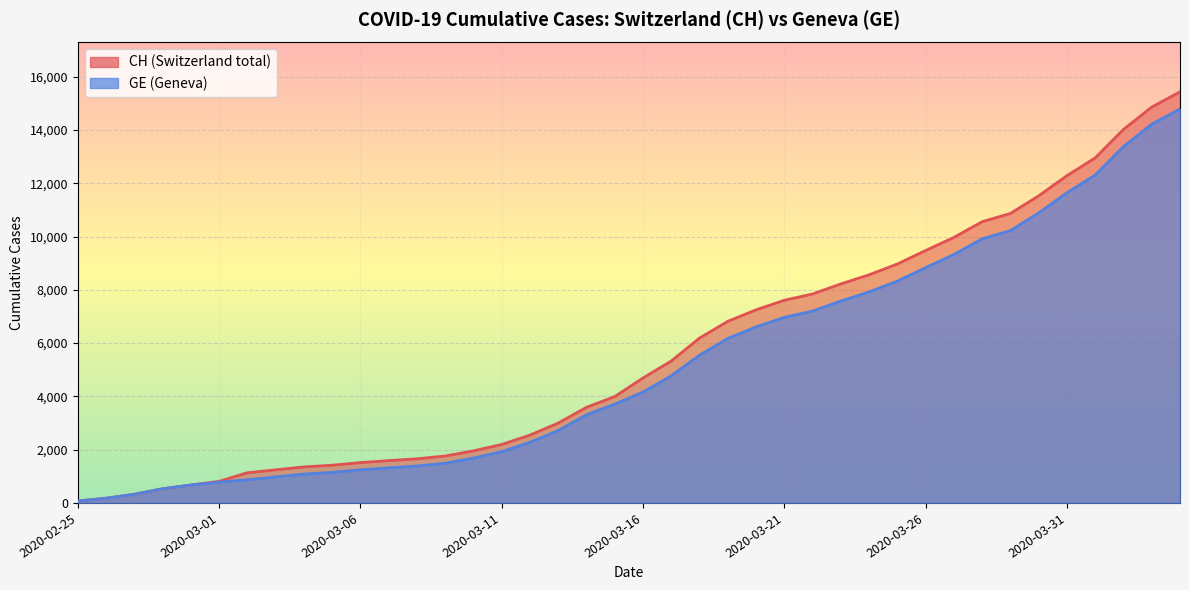

Which series changed the most between 2020-03-08 and 2020-03-29?

CH